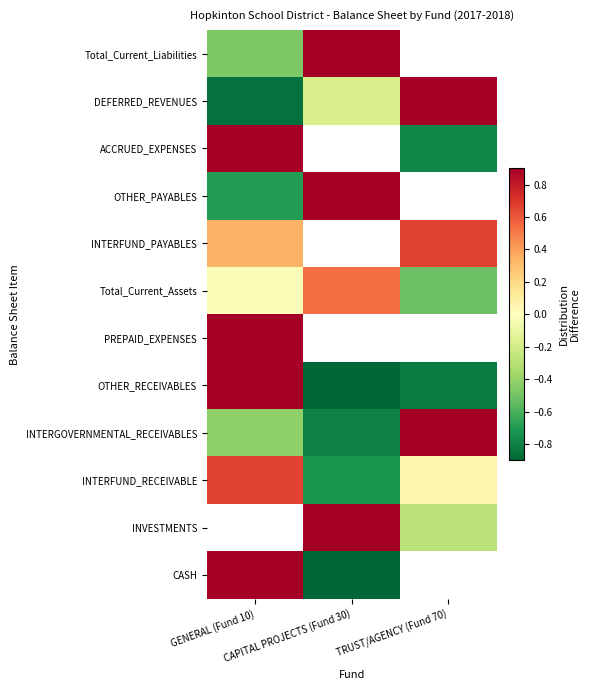

How many values in Total_Current_Assets are below zero?

2